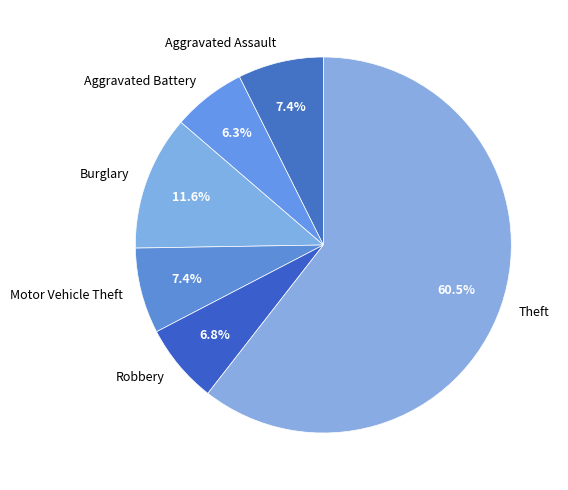

To the nearest percent, what portion does Robbery represent?

7%